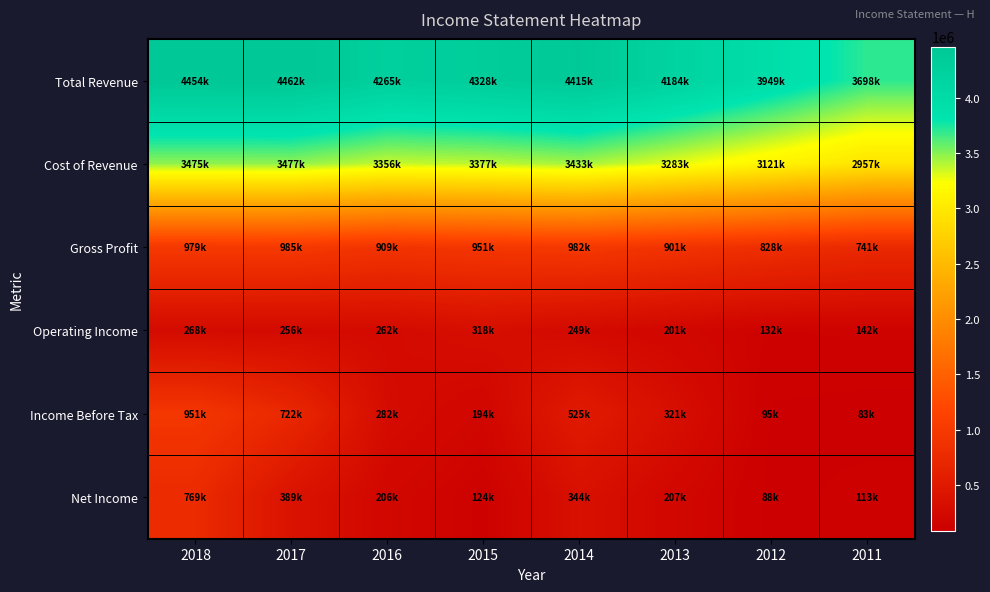

What is the spread (max minus min) of values at 2014?

4166000